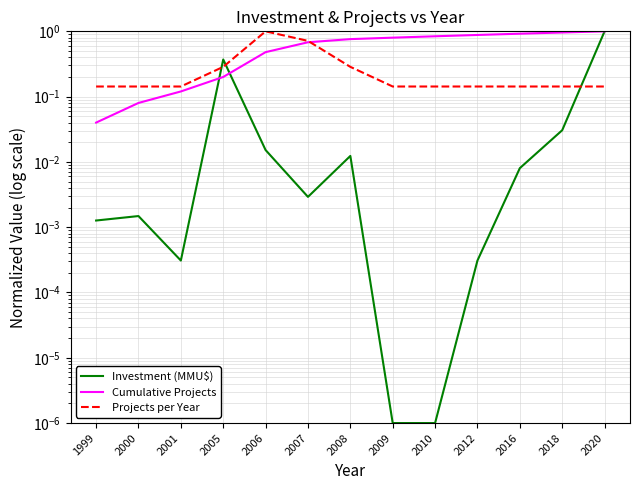

The Cumulative Projects series shows 0.2 at 2001. True or false?

False